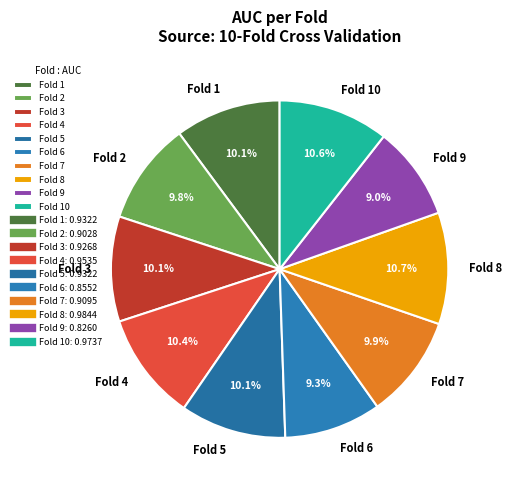

How many segments does this pie chart have?

10